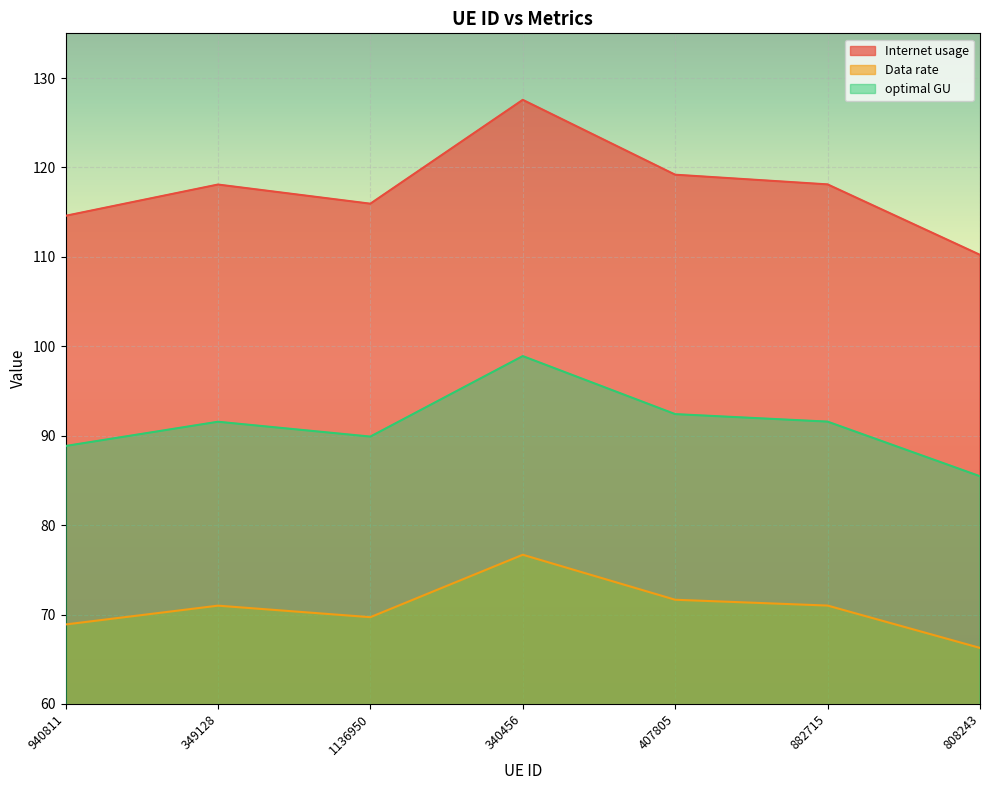

What is the label of the 3rd point from the left?

1136950